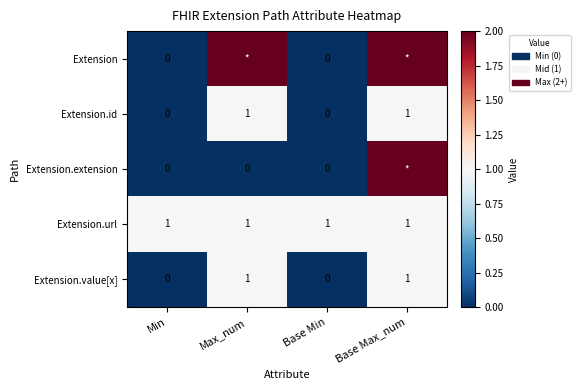

The Extension.id series shows 0 at Base Min. True or false?

True